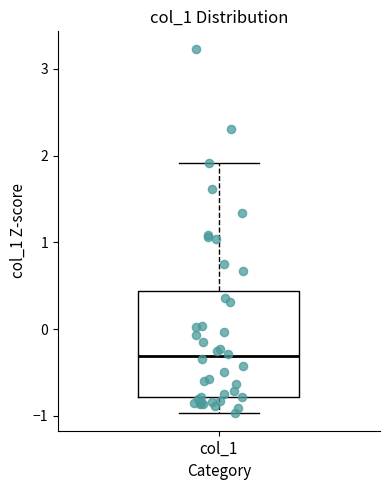

Read this box plot against the y-axis: the position of the median line, the range covered by the box, and the ends of both whiskers. The values are not printed on the chart, so give them approximately, as read against the axis.

median -0.3, box -0.8 to 0.4, whiskers -1.0 to 1.9